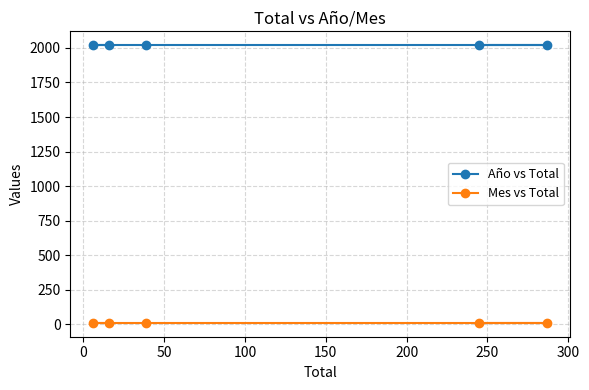

List the series in order of their peak value, lowest first.

Mes vs Total, Año vs Total